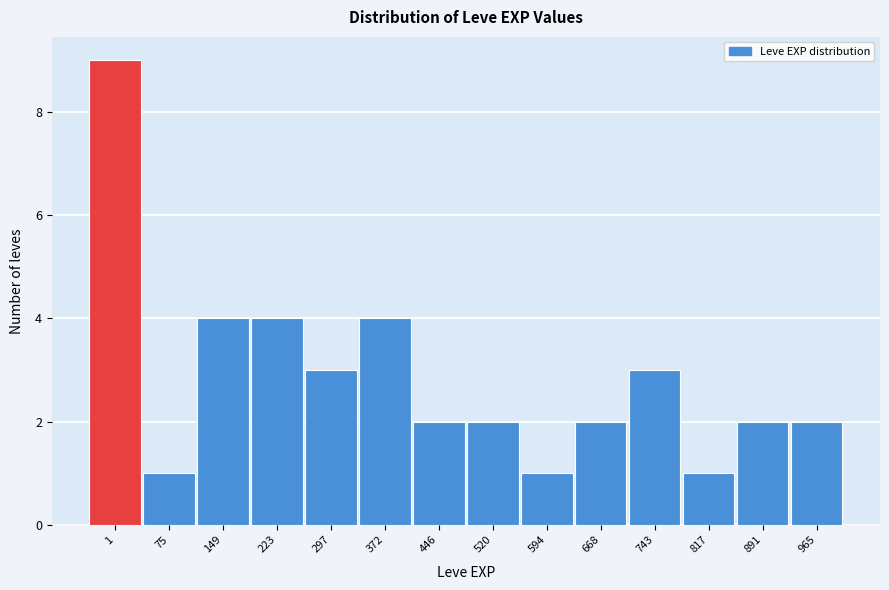

Reading left to right, list all the values displayed in this chart.

9	1	4	4	3	4	2	2	1	2	3	1	2	2